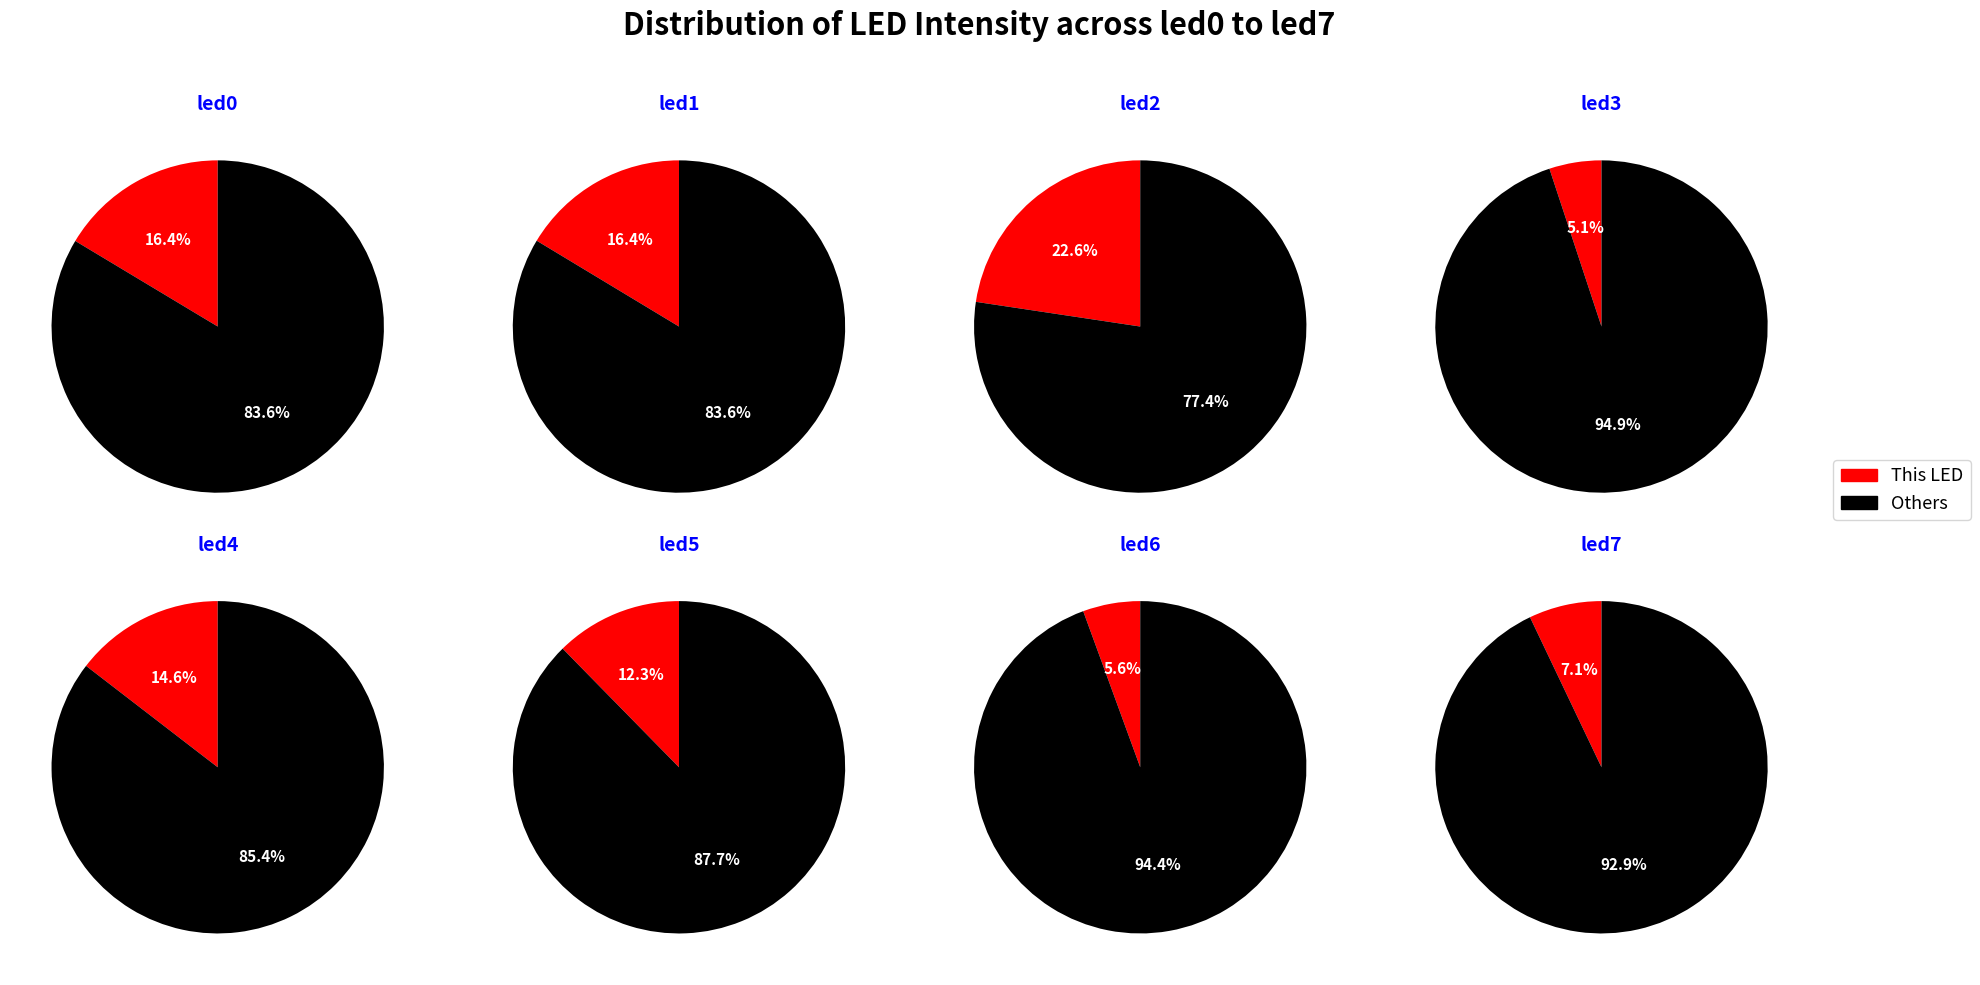

Is it true that led0 is 26% of the pie?

False